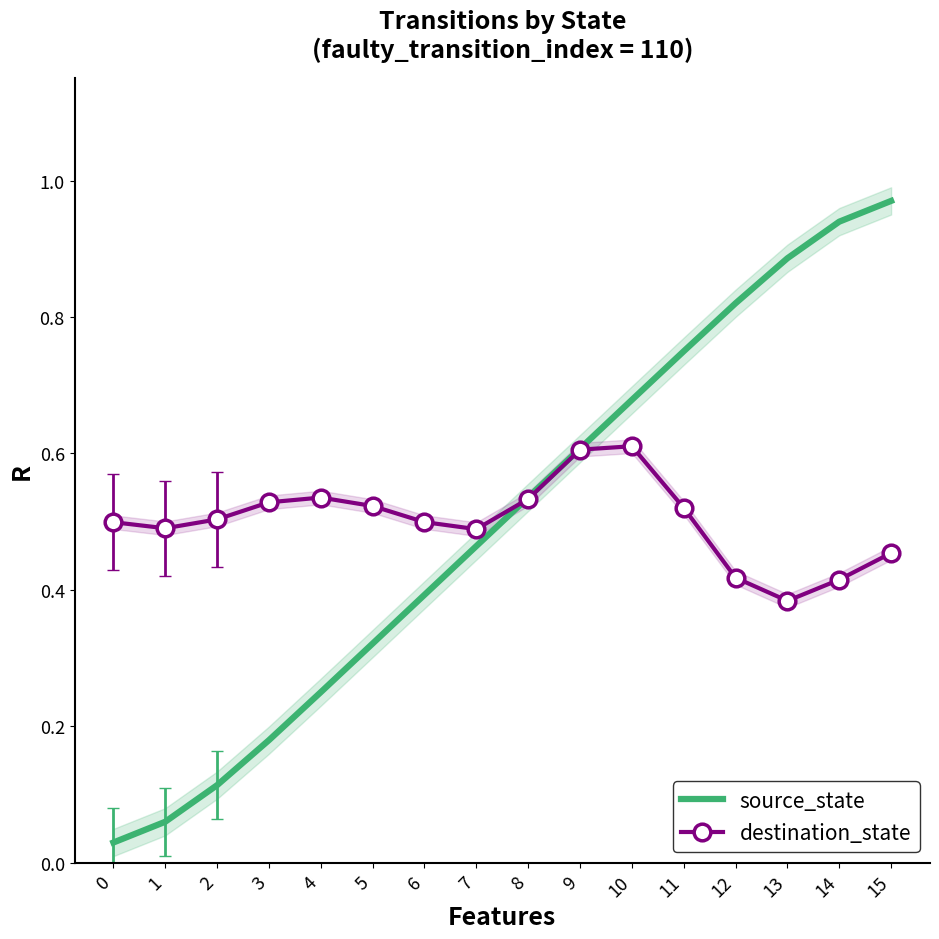

What is the average value of the destination_state series?

0.5